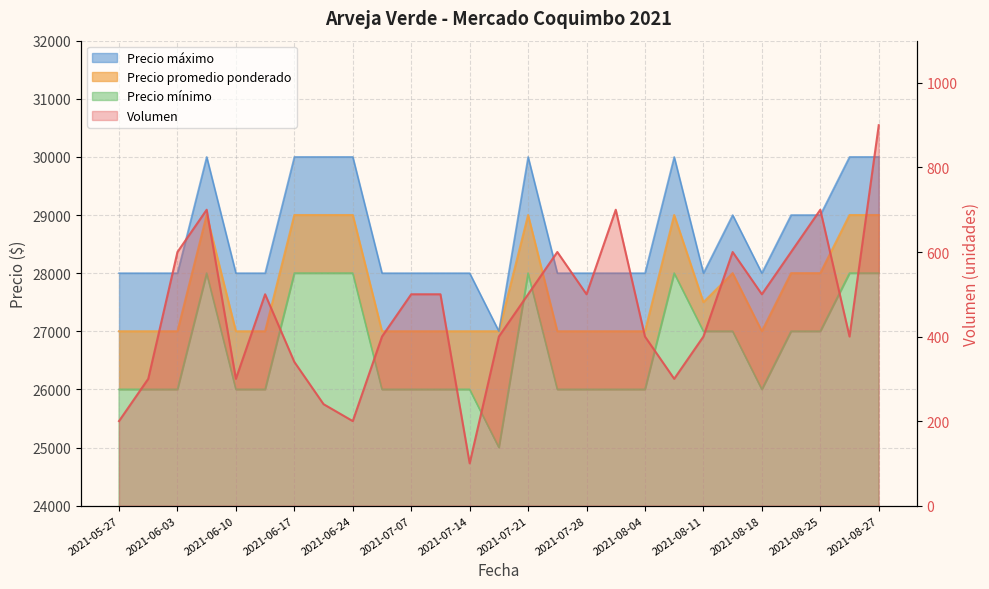

Does the chart display data point markers on the line(s)?

No